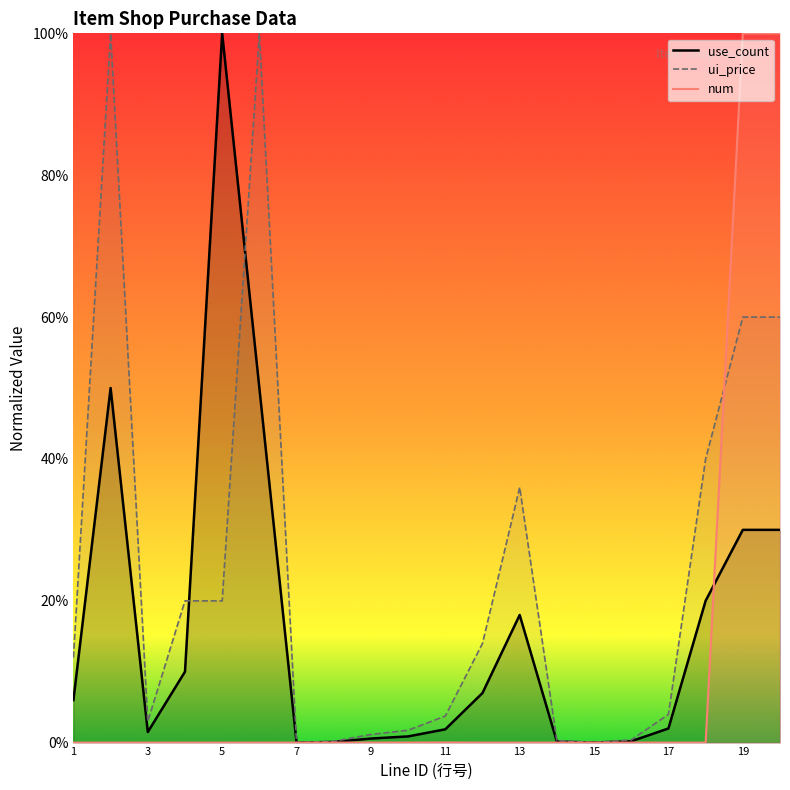

True or false: use_count has a value of 0.0 at 14.

False